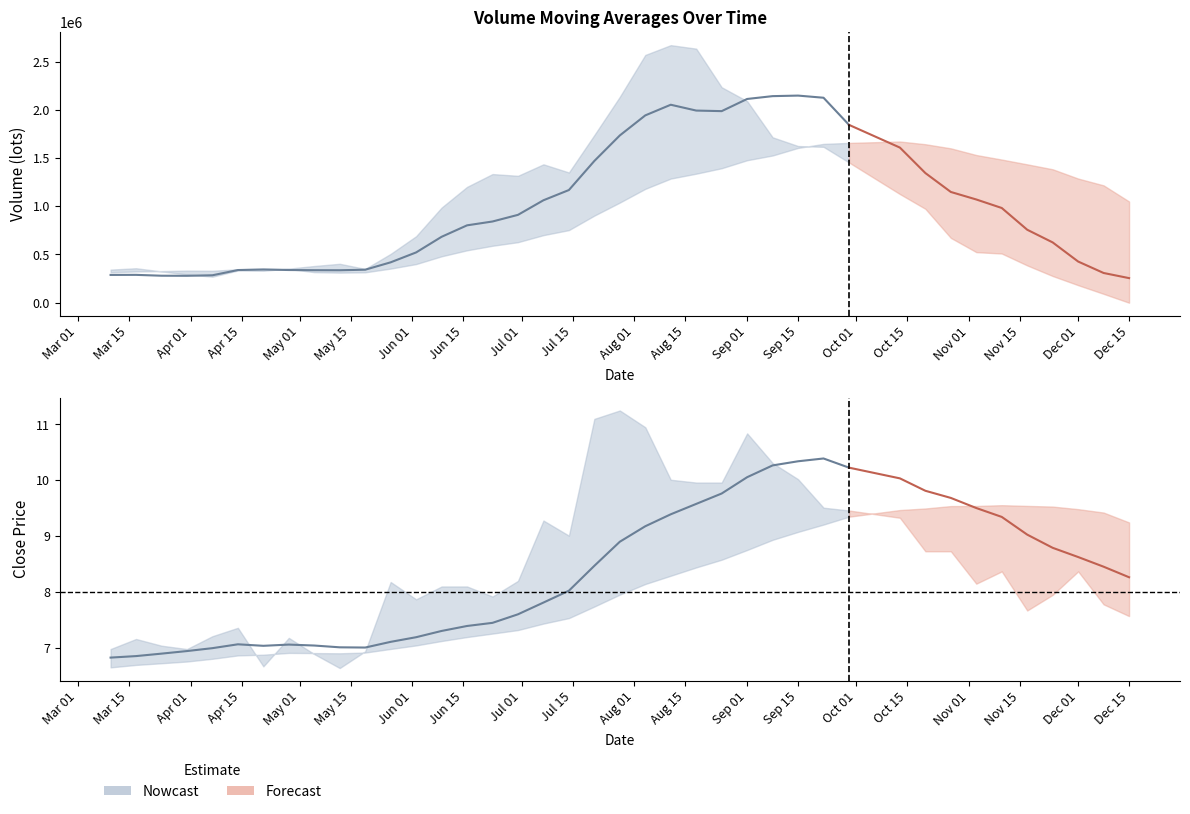

What is the difference between the second highest and minimum values in the v_ma5 series?

2633841.9